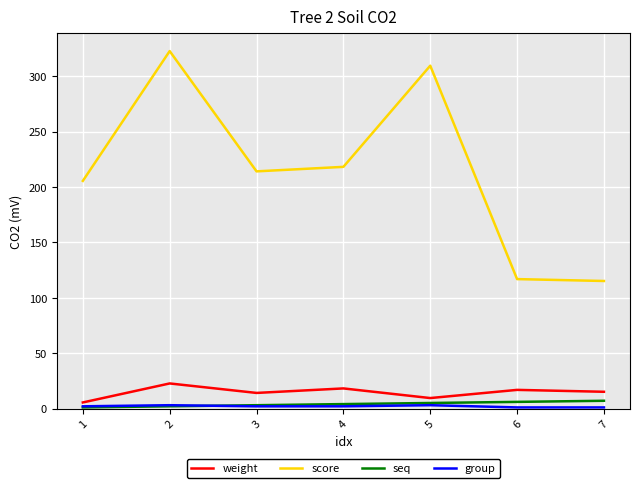

What is the difference between the seq values at 1 and 7?

6.0